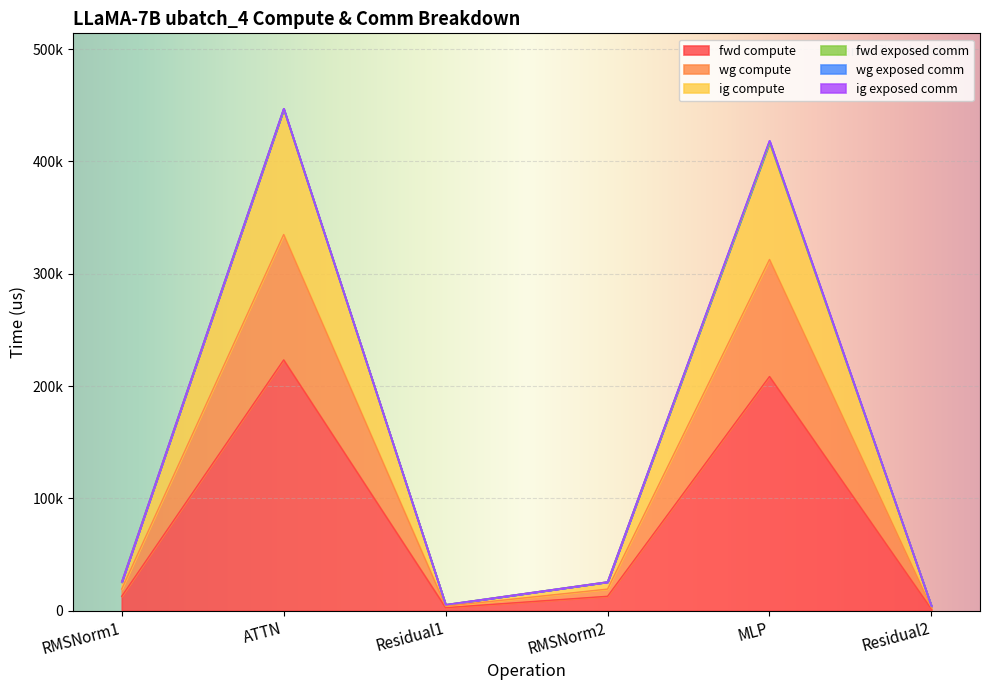

Does the chart display data point markers on the line(s)?

No